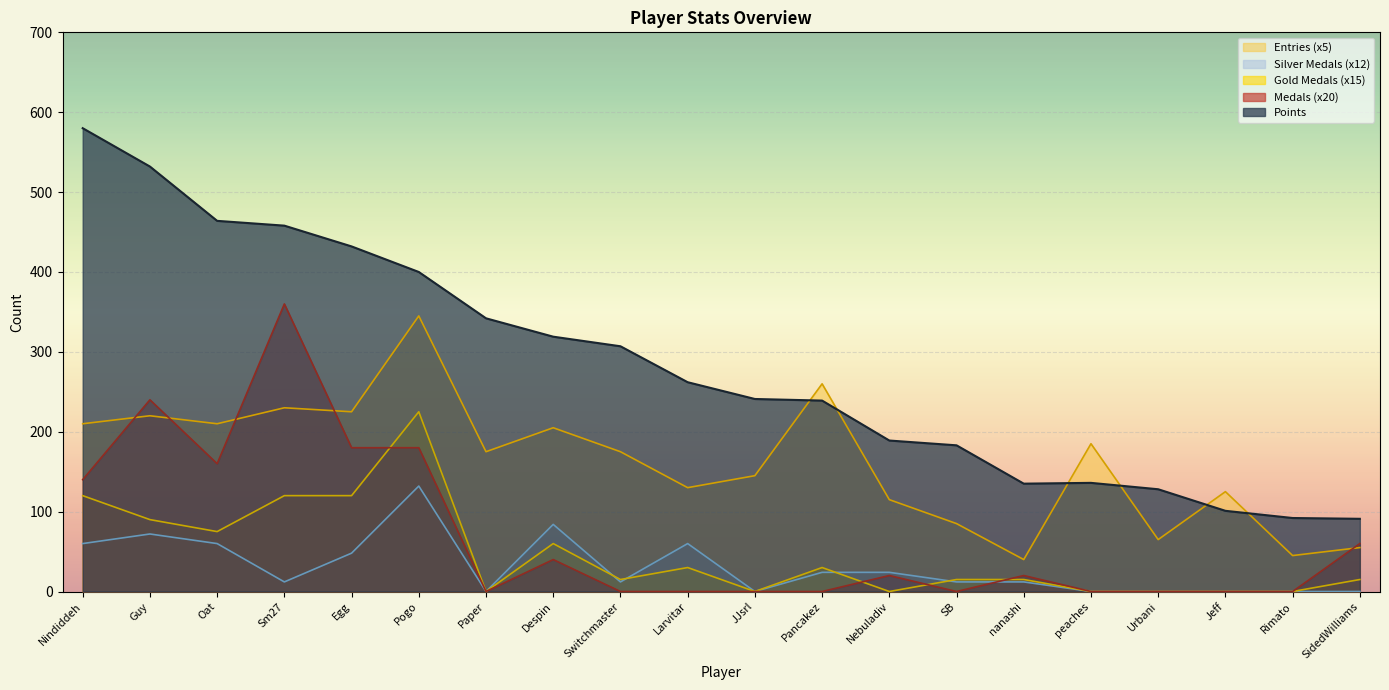

What is the label of the 8th point from the right?

Nebuladiv